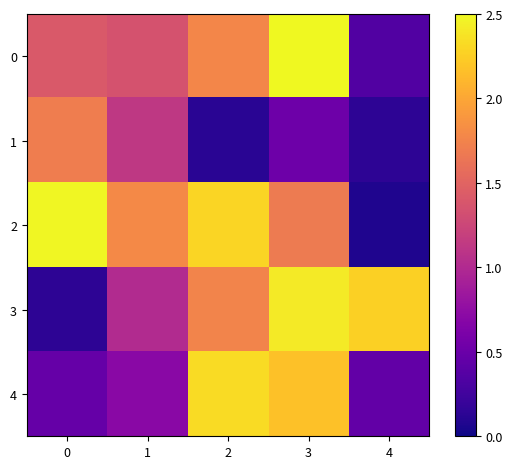

What is the total value across all series at 0?

6.2